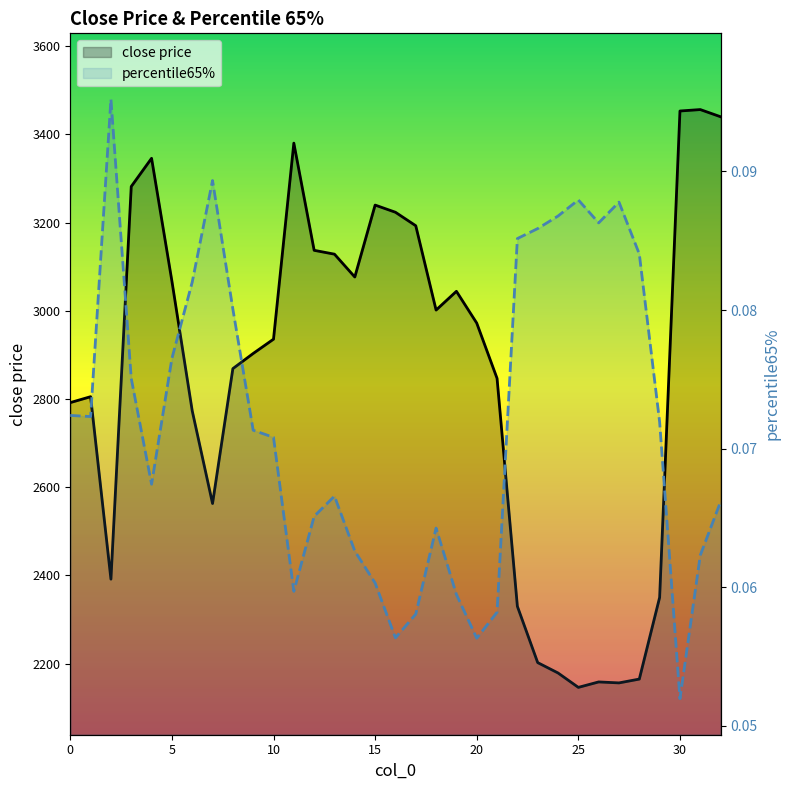

True or false: close price and percentile65% intersect in this chart.

False